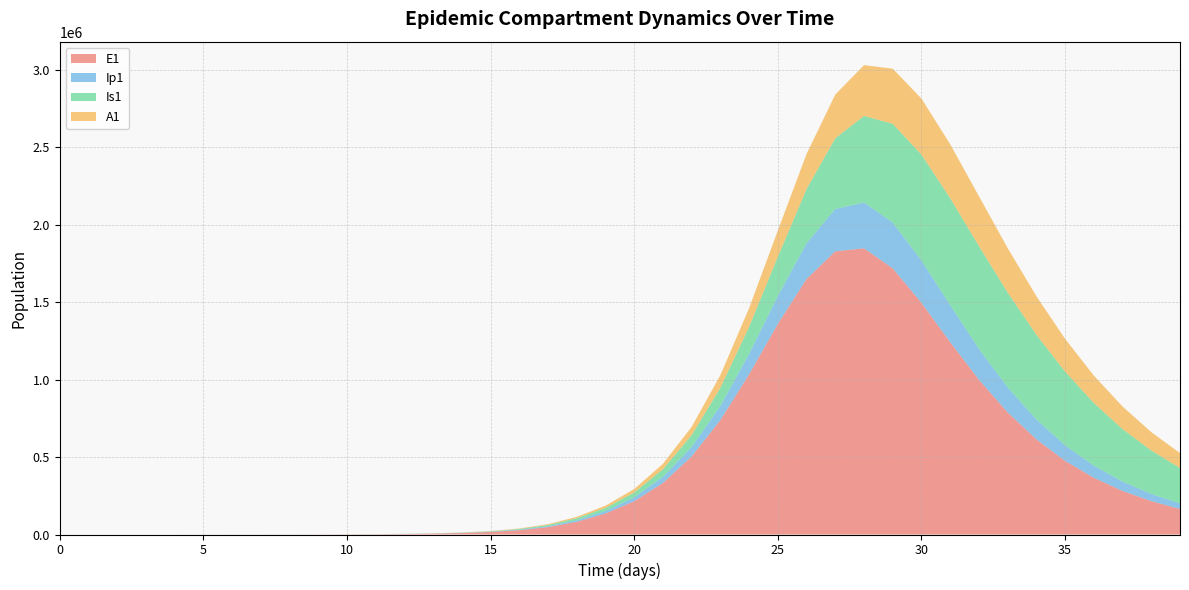

Reading right to left, what are all the values shown in this chart?

E1: 164891.2	215400.7	281033.8	365978.8	475218.7	614237.3	788055.8	998886.3	1241398.4	1495204.9	1717656.3	1847055.2	1827920.7	1649226.7	1358756.0	1033850.0	738501.7	503577.6	332396.3	214436.3	135498.9	81783.6	47849.9	27892.4	16223.7	9424.7	5471.0	3174.6	1841.6	1068.2	619.5	359.3	208.4	120.8	70.1	40.6	23.4	13.2	6.4	0.0
Ip1: 35561.4	46351.2	60270.3	78082.2	100586.0	128441.8	161802.4	199660.9	238931.1	273662.1	295444.7	296242.6	273077.4	230895.0	180248.7	131606.9	91262.6	60964.6	39660.2	25281.7	15809.4	10034.7	5857.3	3409.7	1981.7	1150.7	667.8	387.4	224.7	130.3	75.6	43.8	25.4	14.7	8.5	4.9	2.7	1.4	0.5	0.0
Is1: 229042.0	280338.9	339324.9	405159.4	475681.8	546876.5	612416.4	663614.0	690313.9	683280.7	637992.6	558222.2	456500.4	349875.6	253290.3	175108.2	116948.6	76243.4	48964.3	31295.3	20290.3	13161.3	7661.7	4453.1	2585.8	1500.7	870.7	505.2	293.1	170.1	98.8	57.5	33.6	19.8	11.9	7.5	5.1	4.1	4.1	5.0
A1: 96012.5	118785.1	145650.4	176657.8	211411.4	248804.3	286694.4	321593.6	348566.7	361712.8	355673.9	328157.7	282204.8	225994.7	169490.2	120316.9	81868.1	54032.1	34928.3	22294.1	14192.9	9107.3	5308.8	3087.9	1793.8	1041.3	604.2	350.5	203.2	117.8	68.3	39.5	22.8	13.1	7.4	4.1	2.1	1.0	0.3	0.0